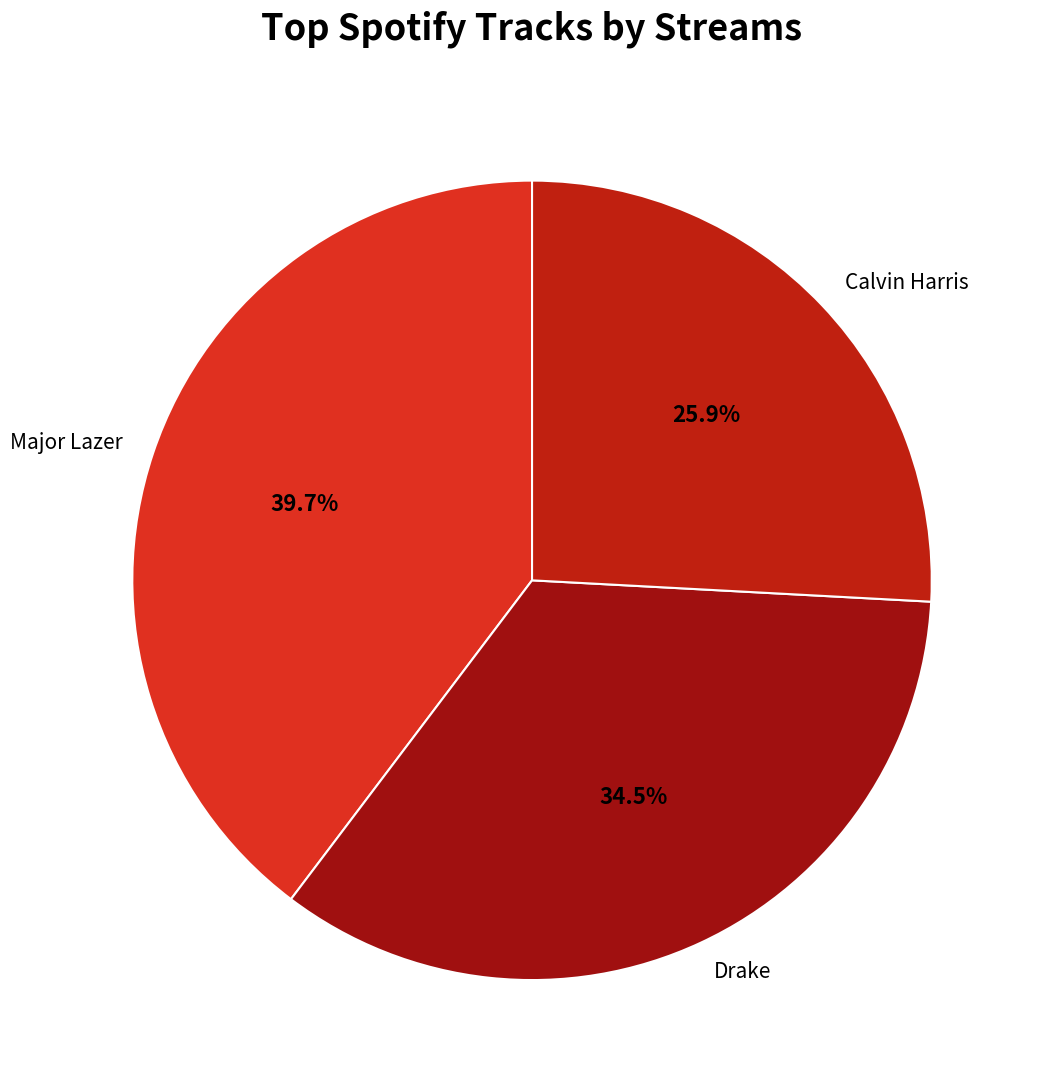

To the nearest percent, what is the difference between the largest and smallest slice percentages?

14%